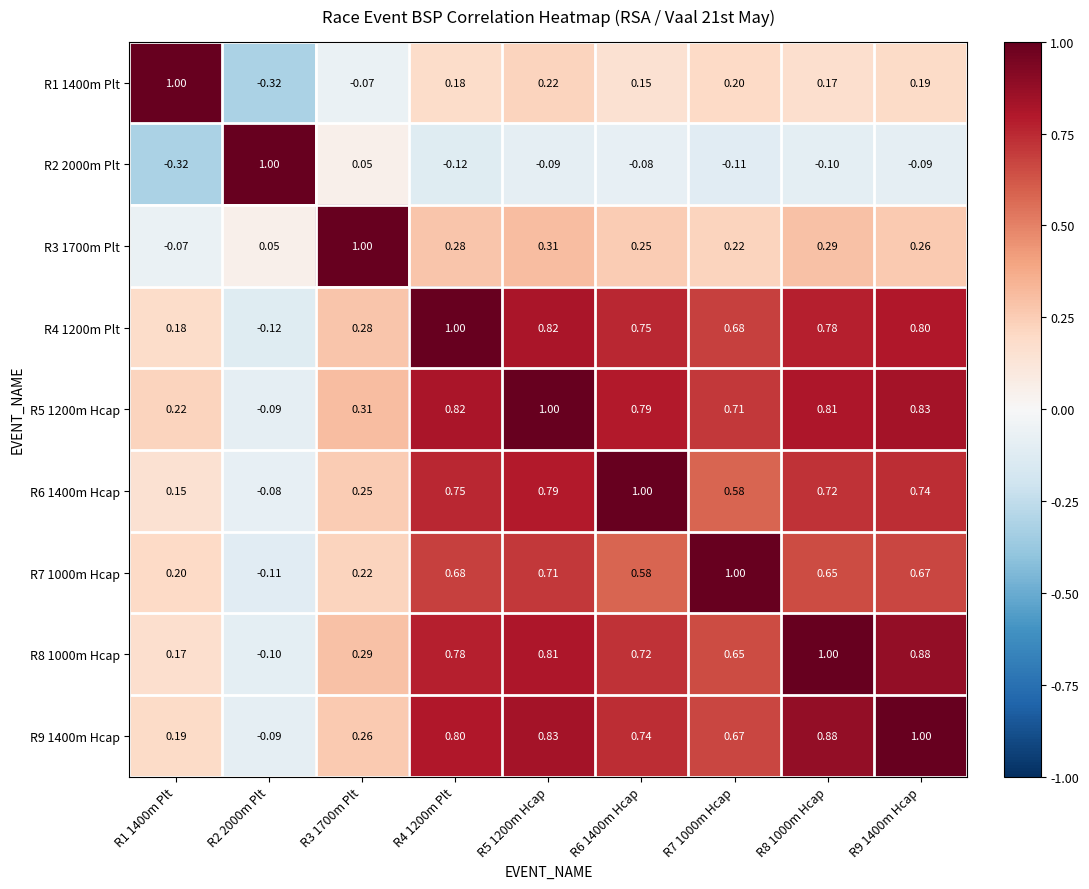

Which series has the largest total across all categories?

R5 1200m Hcap